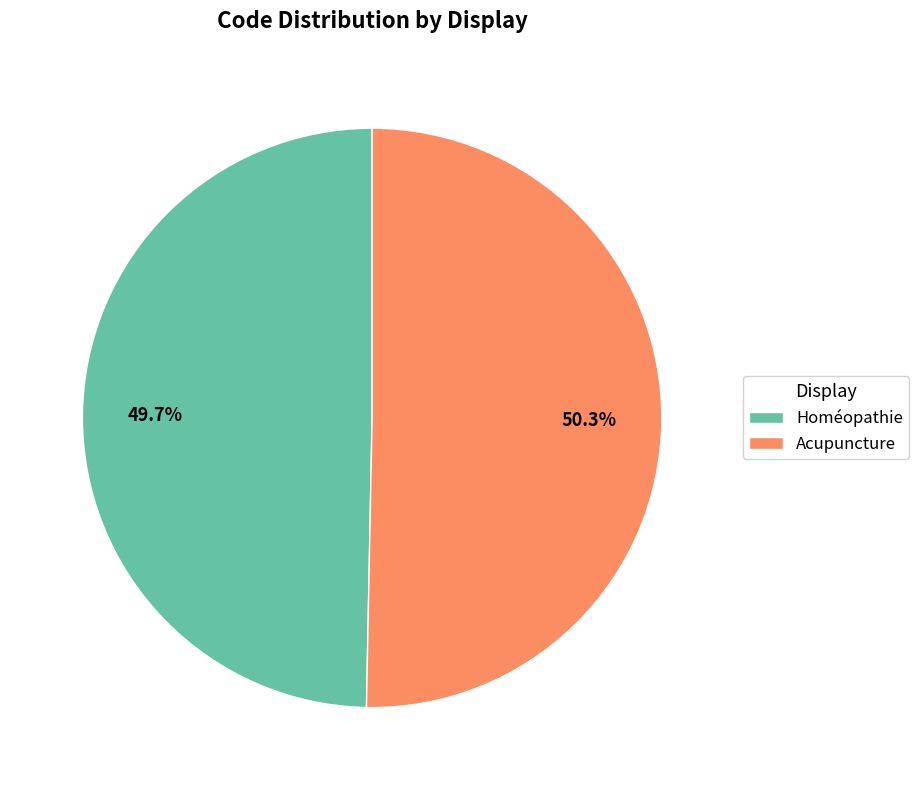

Does Homéopathie represent more than half of the total?

No